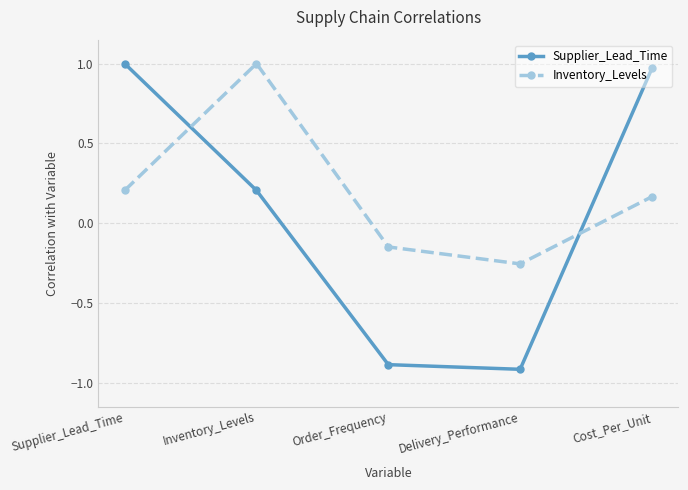

At how many categories does at least one series exceed 0?

3